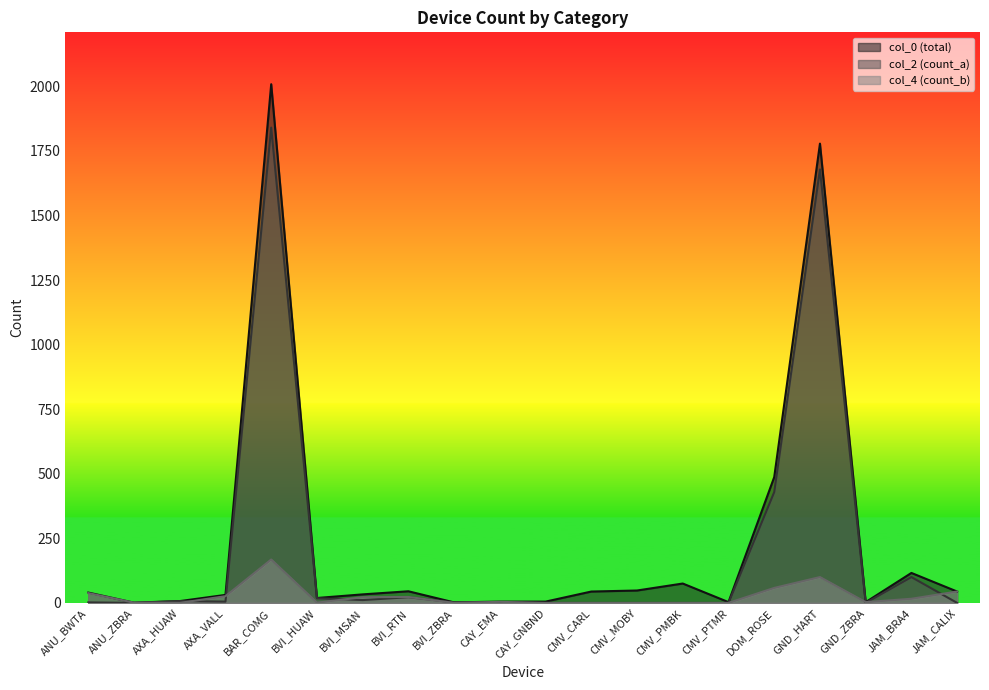

Is it true that col_2 (count_a) equals 0 at GND_ZBRA?

True